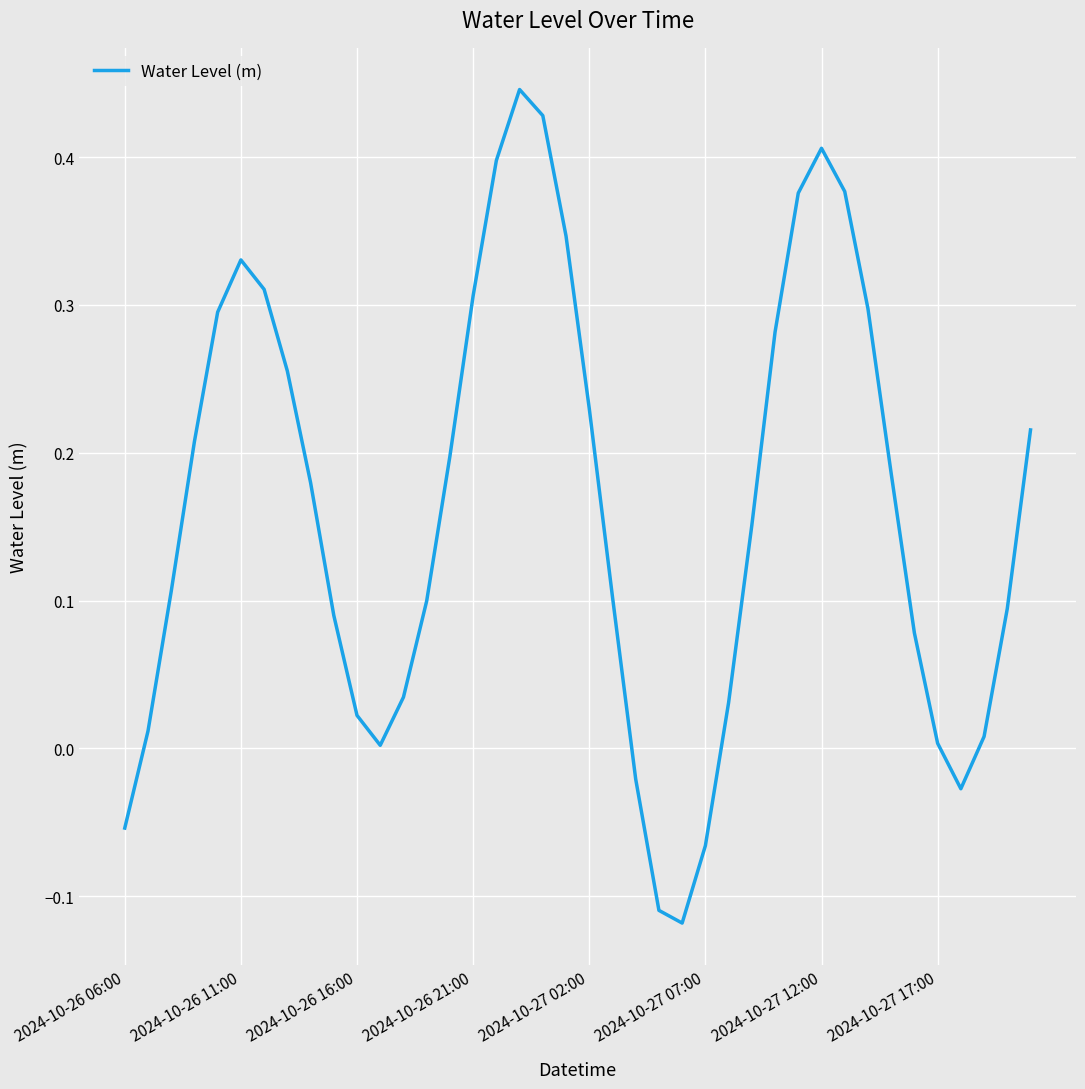

What is the difference between the maximum and minimum values?

0.6